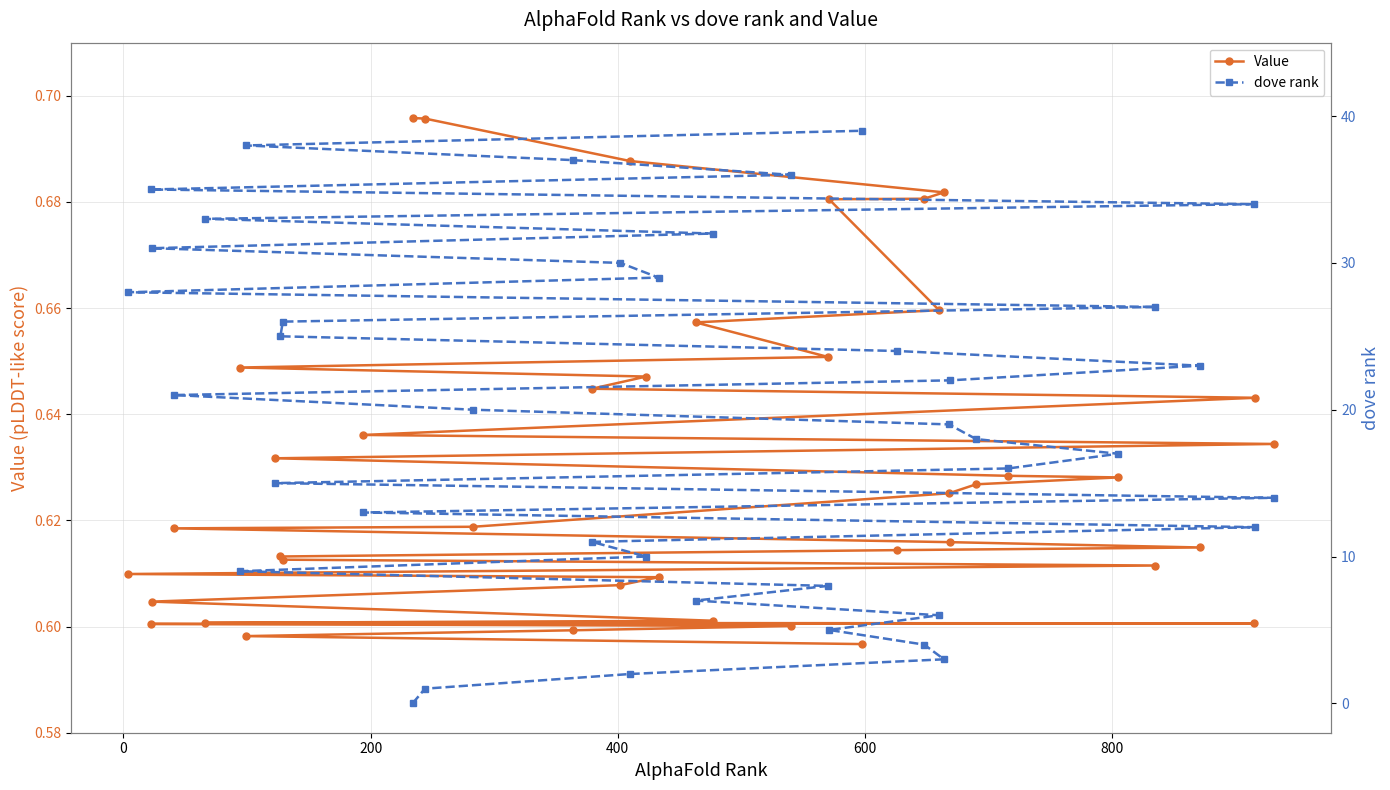

Rank the series by their maximum value, from lowest to highest.

Value, dove rank